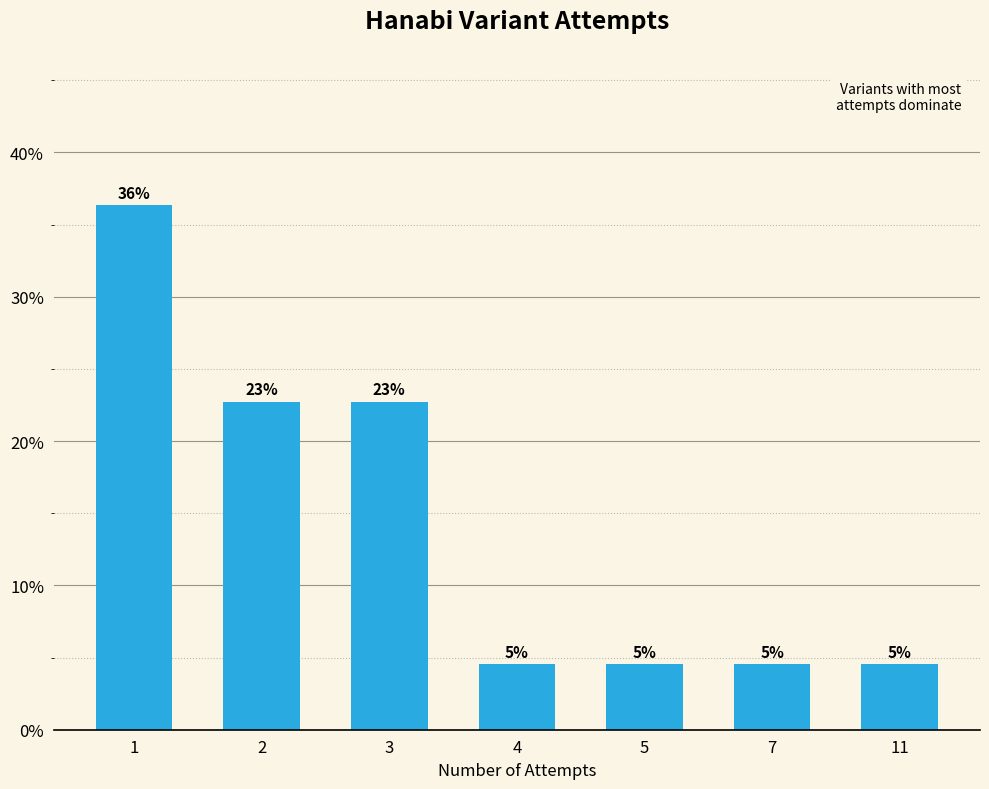

Is it true that the value at 4 is 7.9?

False